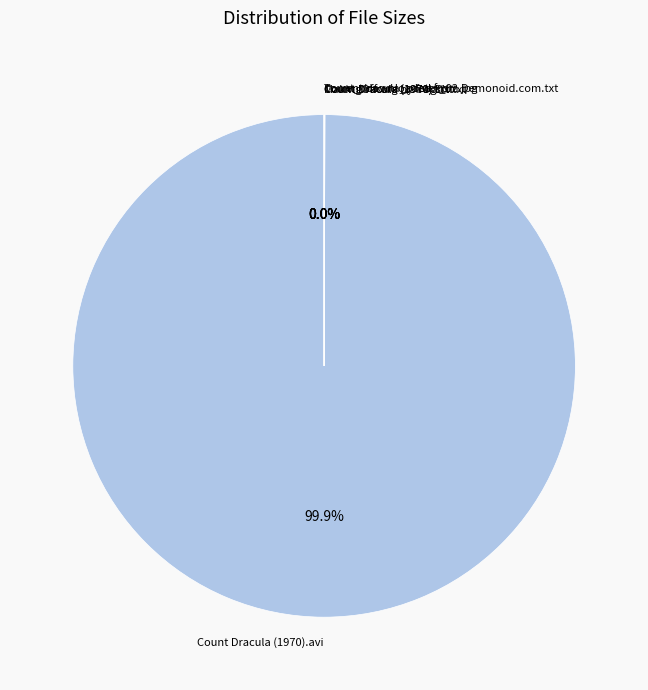

Is it true that Count Dracula (1970).avi is 1% of the pie?

False